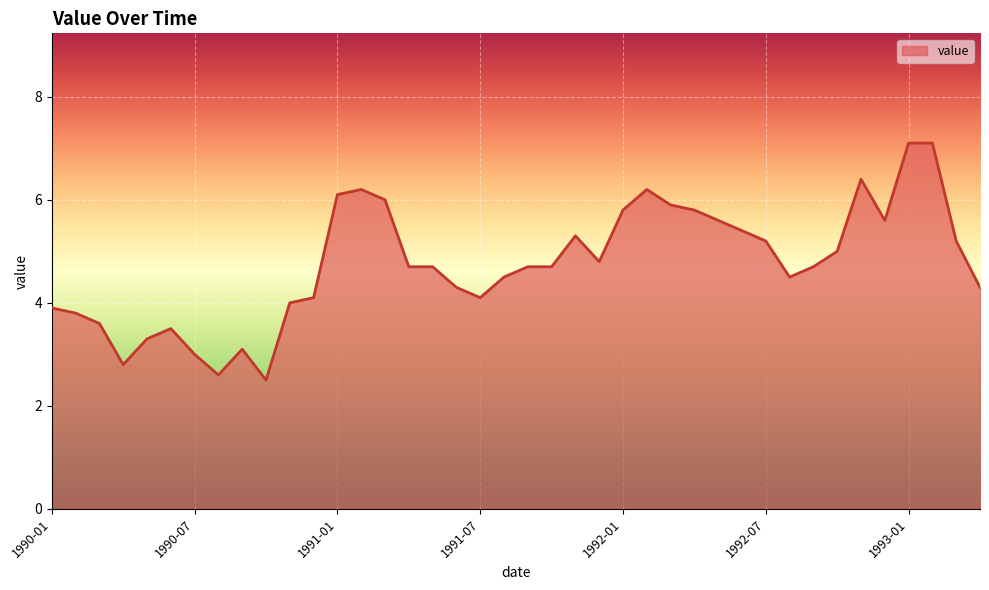

What is the greatest value displayed?

7.1